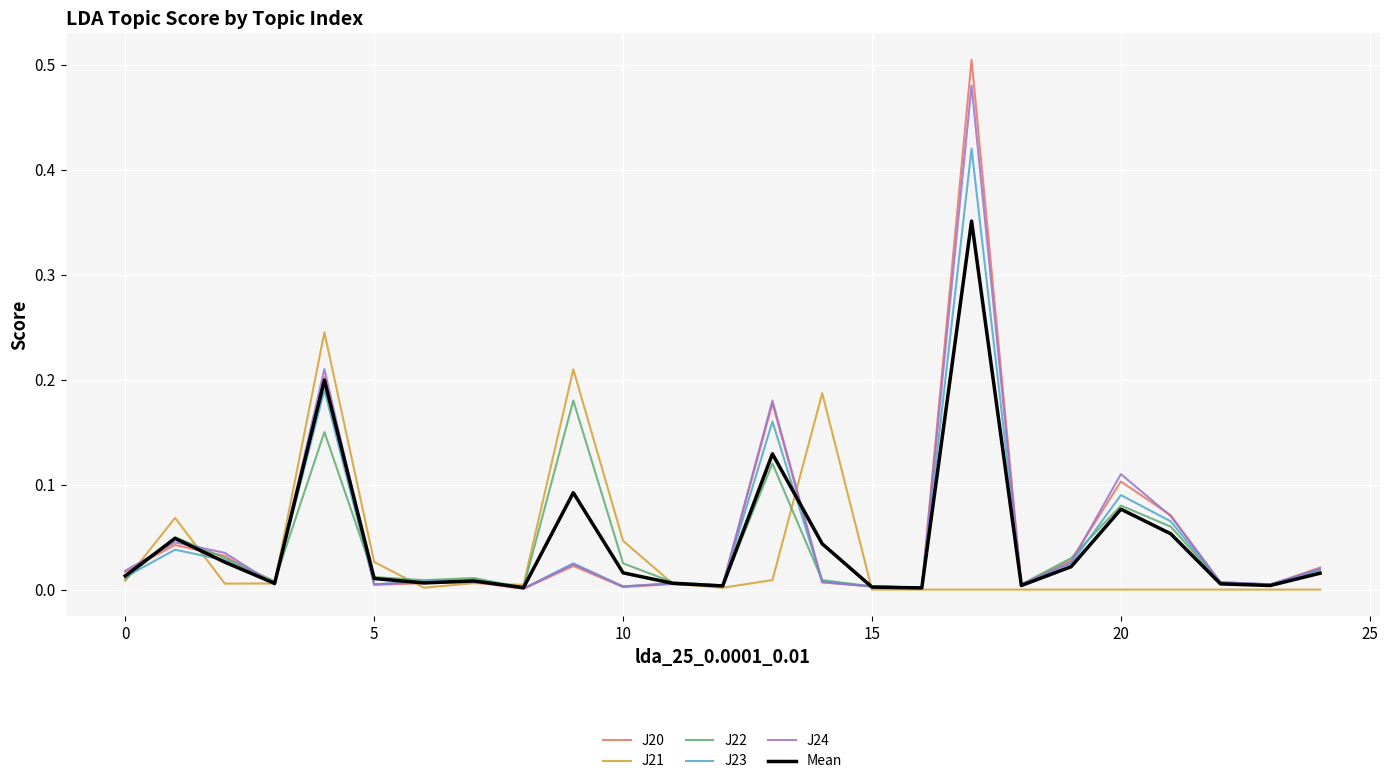

Which series has the largest range (max minus min)?

J20